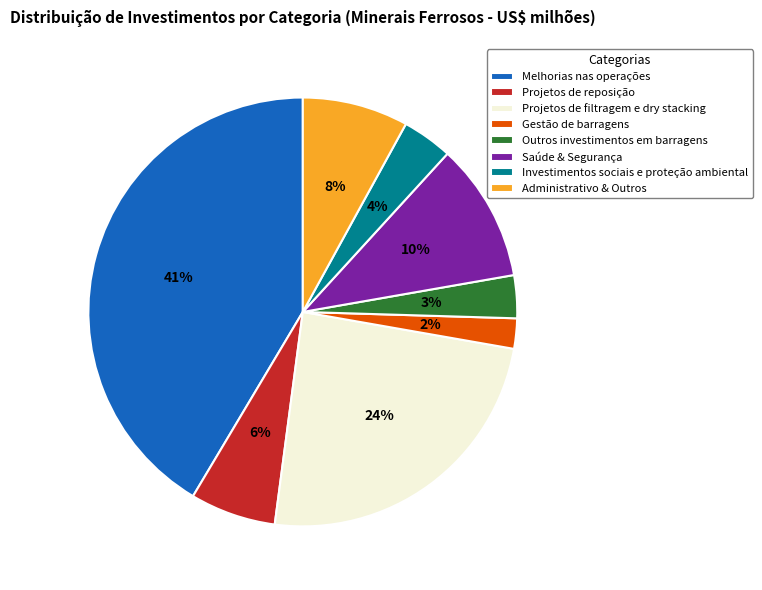

Is Projetos de filtragem e dry stacking the majority of the pie?

No